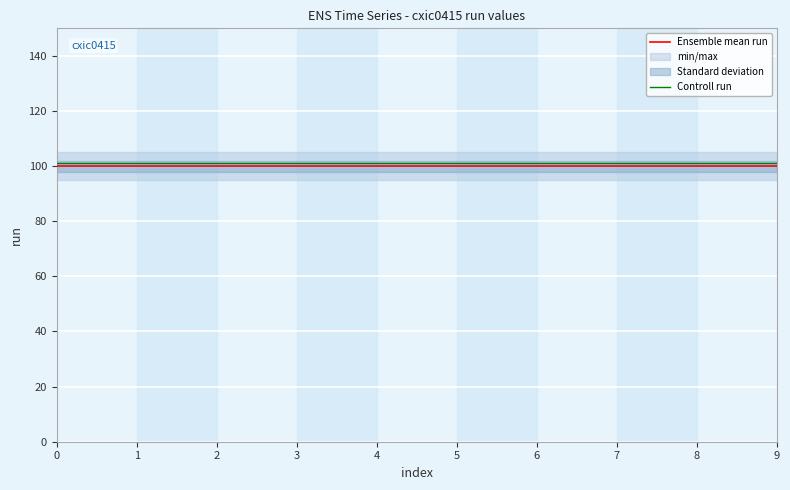

True or false: Ensemble mean run has a value of 141 at 0.

False